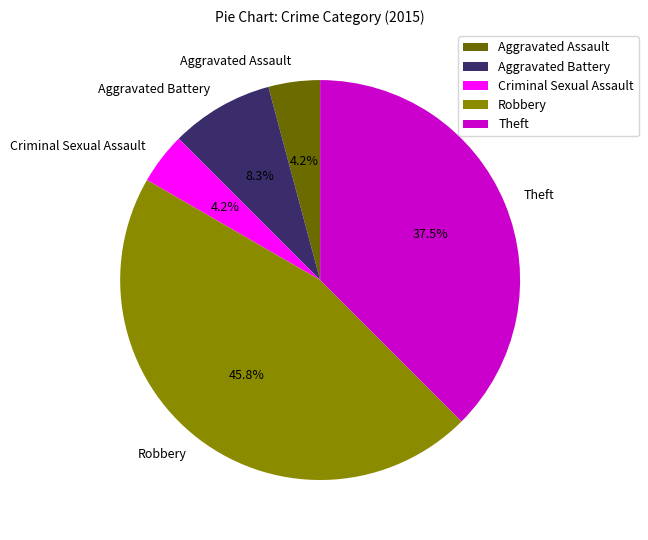

What is the total percentage of Aggravated Assault and Aggravated Battery?

12.5%